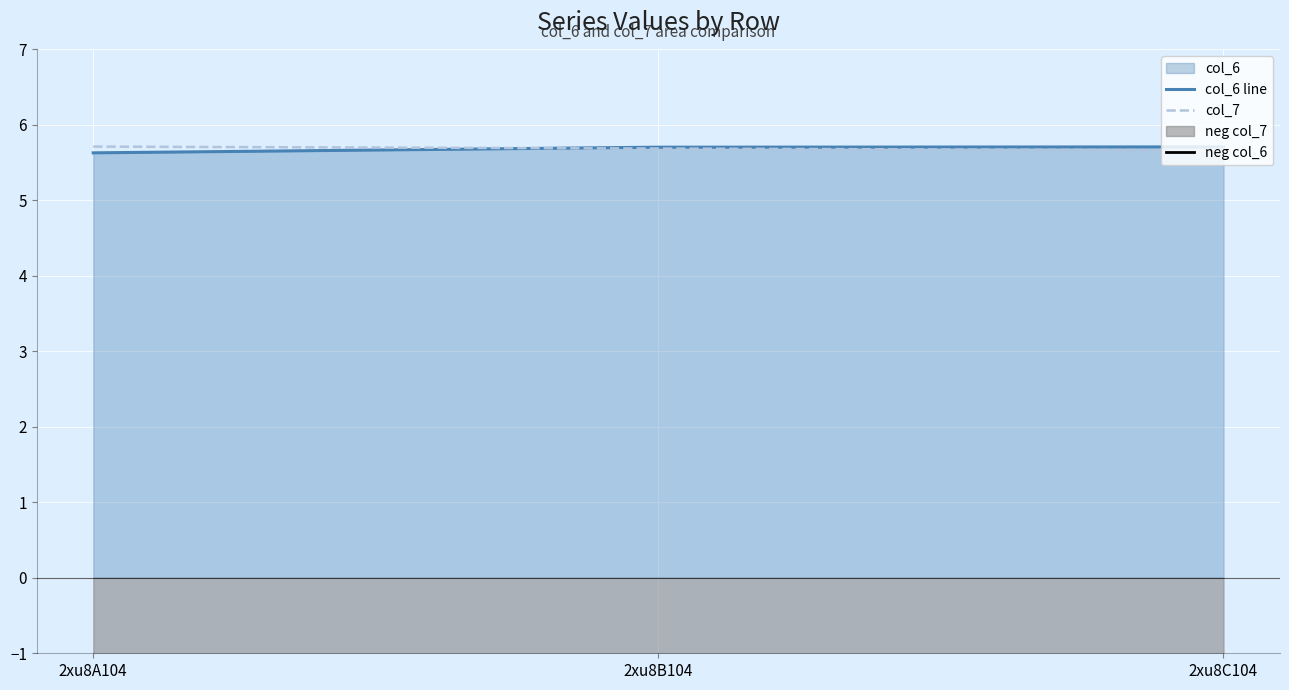

Reading right to left, transcribe all the data shown in this chart.

col_6 line: 2xu8C104=5.7	2xu8B104=5.7	2xu8A104=5.6
col_7: 2xu8C104=5.7	2xu8B104=5.7	2xu8A104=5.7
neg col_6: 2xu8C104=-5.7	2xu8B104=-5.7	2xu8A104=-5.6